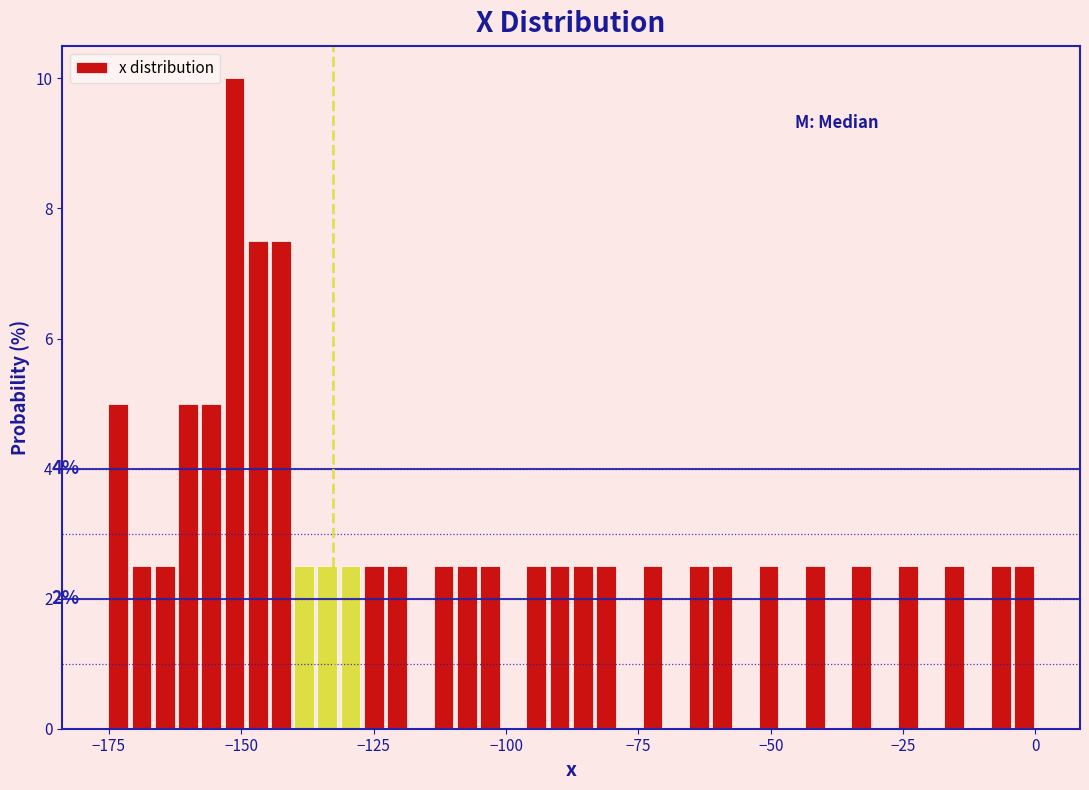

Around what value on the x-axis is the tallest bar? Give the approximate position of its centre, as read against the axis.

-150